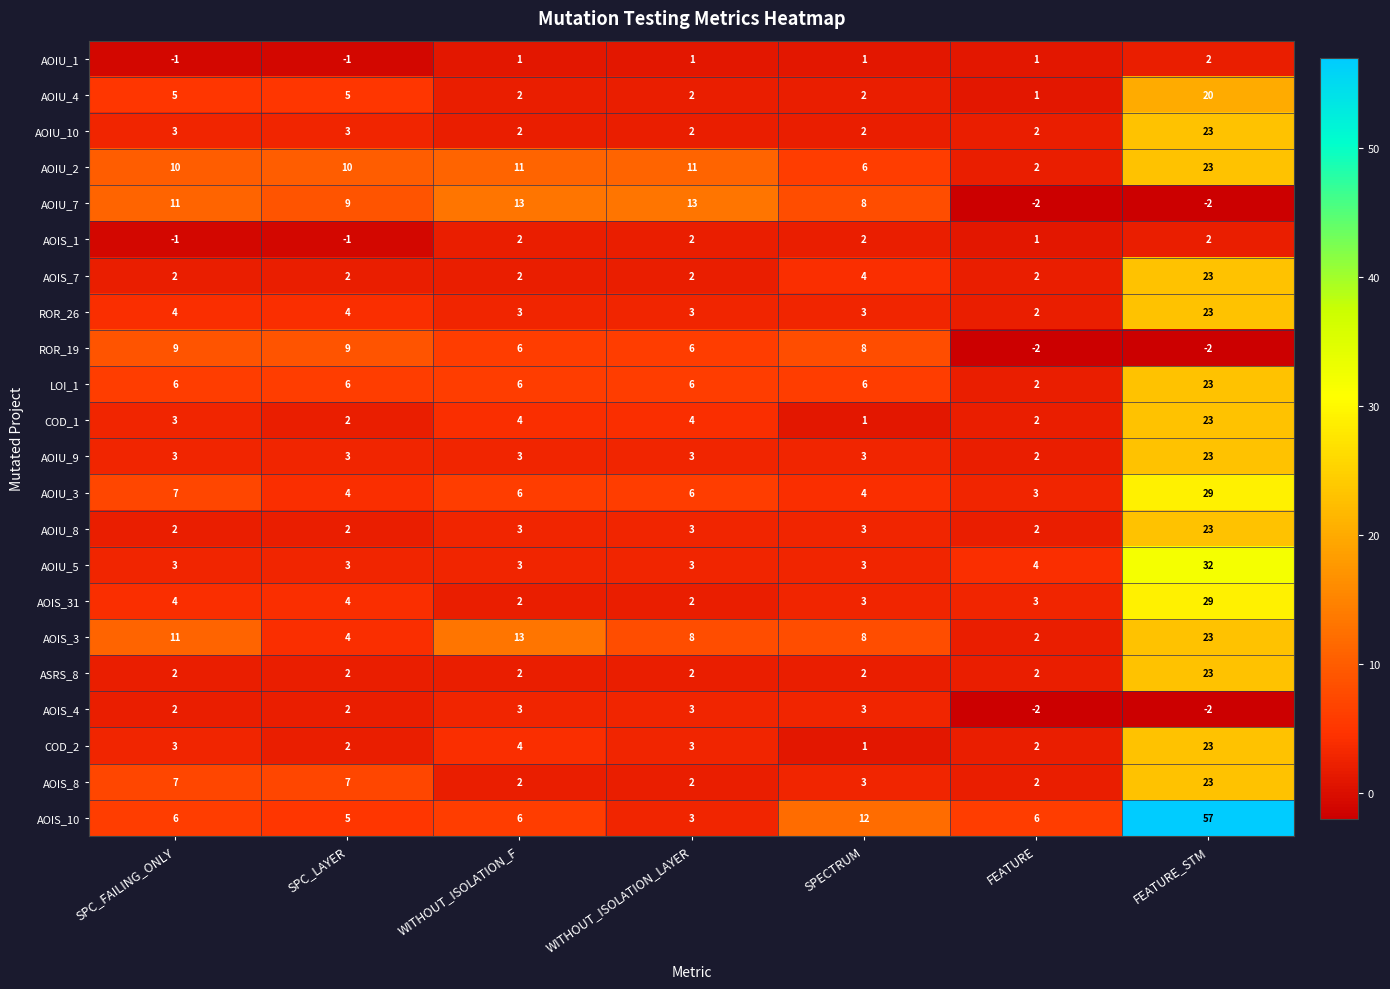

What is the sum of all ROR_19 values?

34